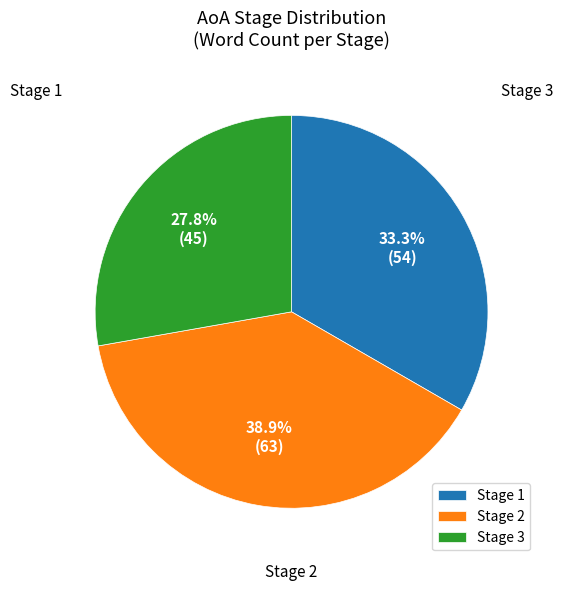

What is the smallest slice in the pie chart?

3